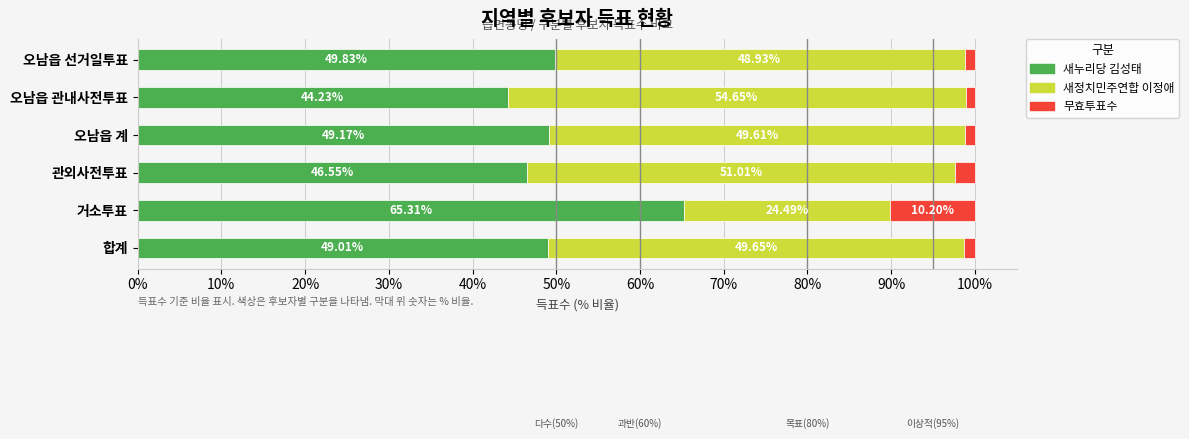

At which label does 새누리당 김성태 reach its minimum?

오남읍 관내사전투표